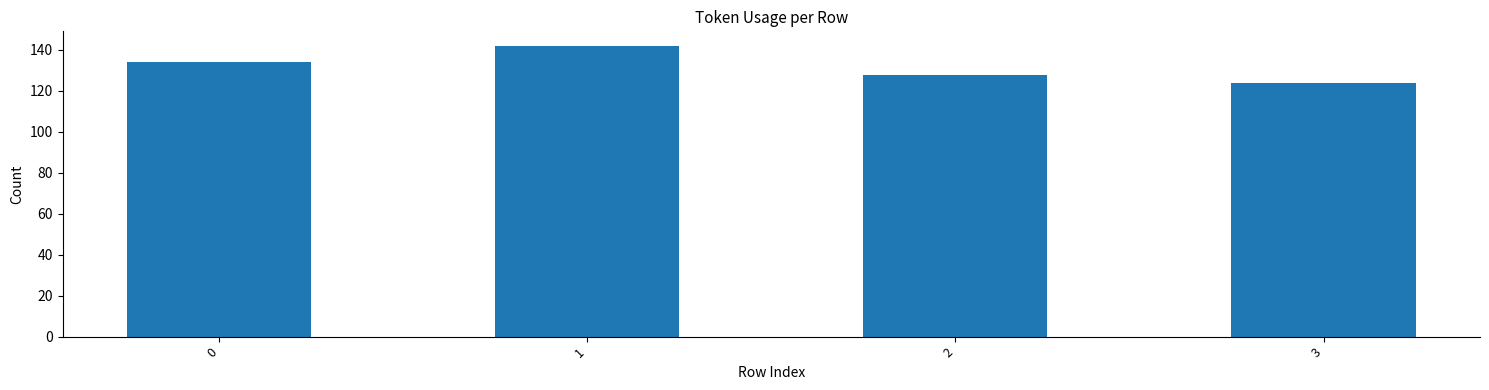

The value at 1 is 142. True or false?

True